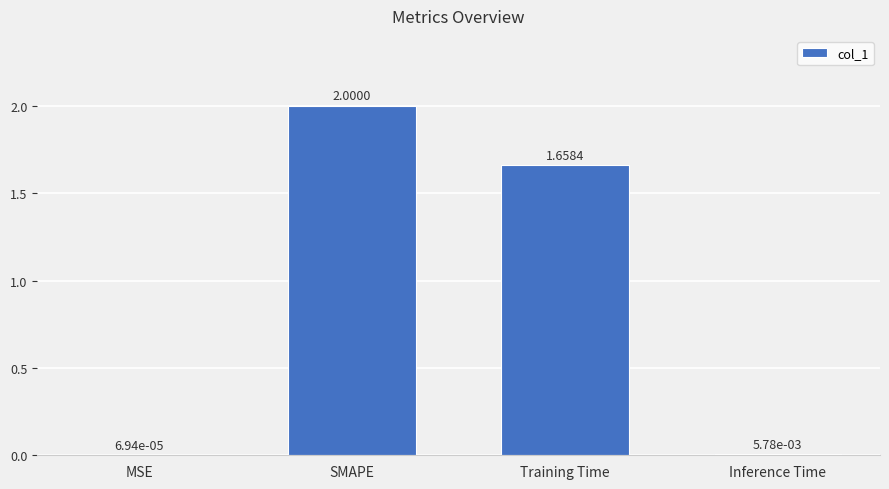

What is the sum of all values?

3.7